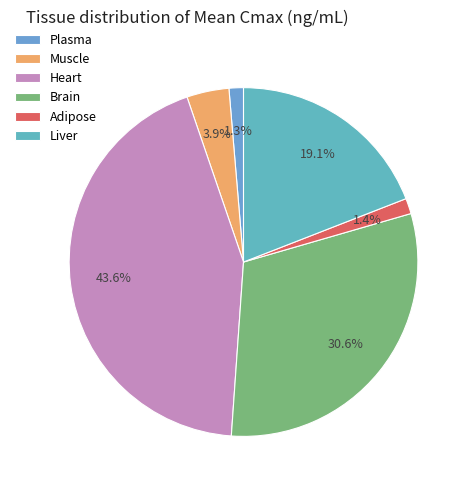

Rank the categories by value from highest to lowest.

Heart, Brain, Liver, Muscle, Adipose, Plasma